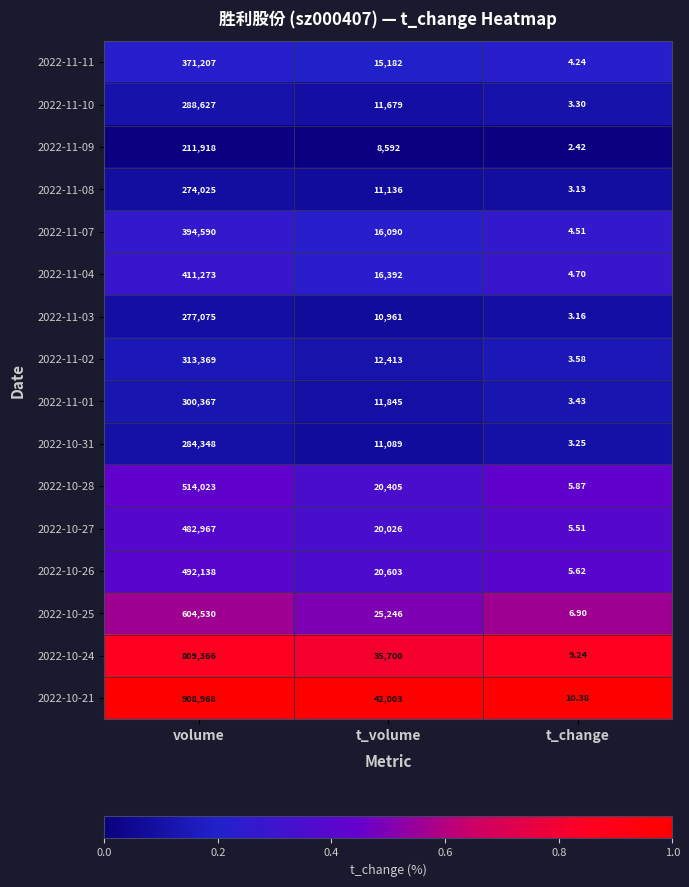

At which label does 2022-11-01 reach its minimum?

t_change